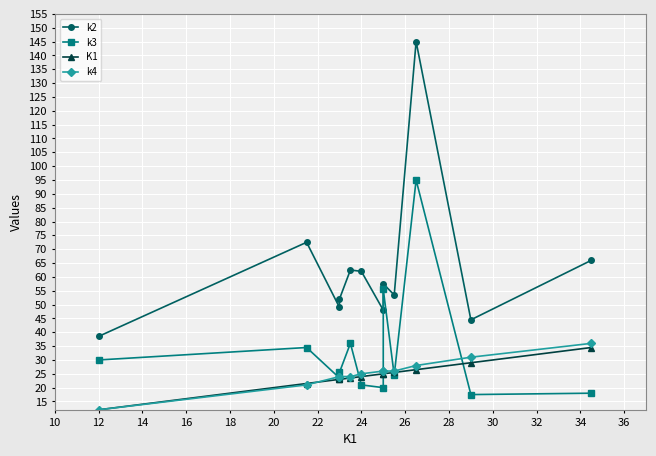

What is the average value of the K1 series?

24.4